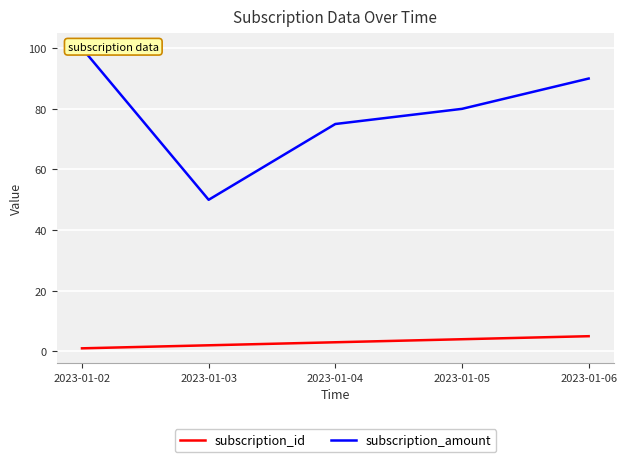

How many lines are shown in the chart?

2